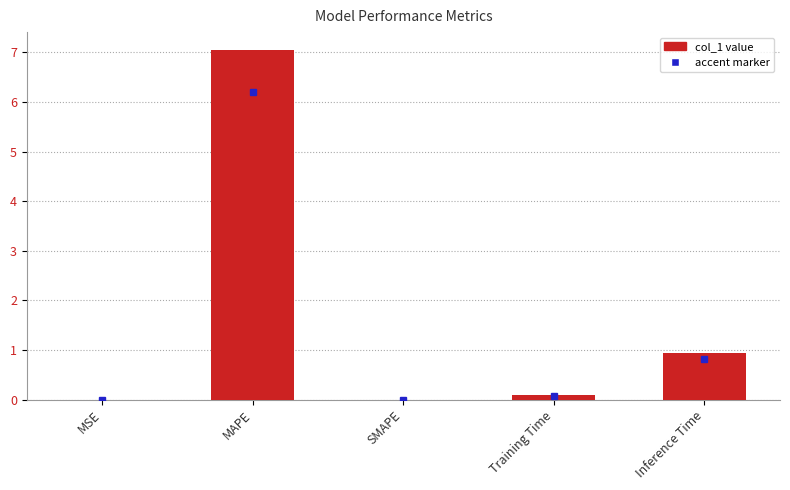

How many categories are shown in the chart?

5